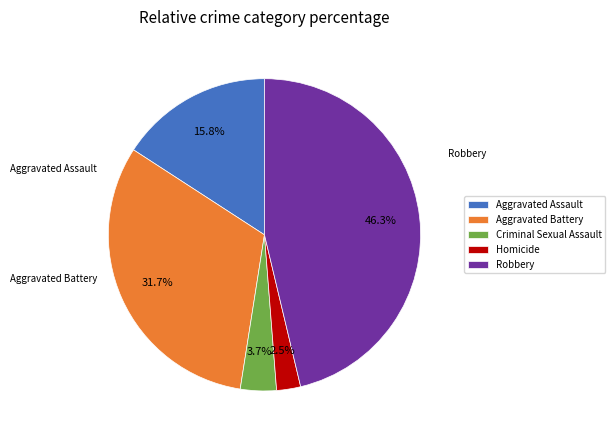

How many slices are in this pie chart?

5